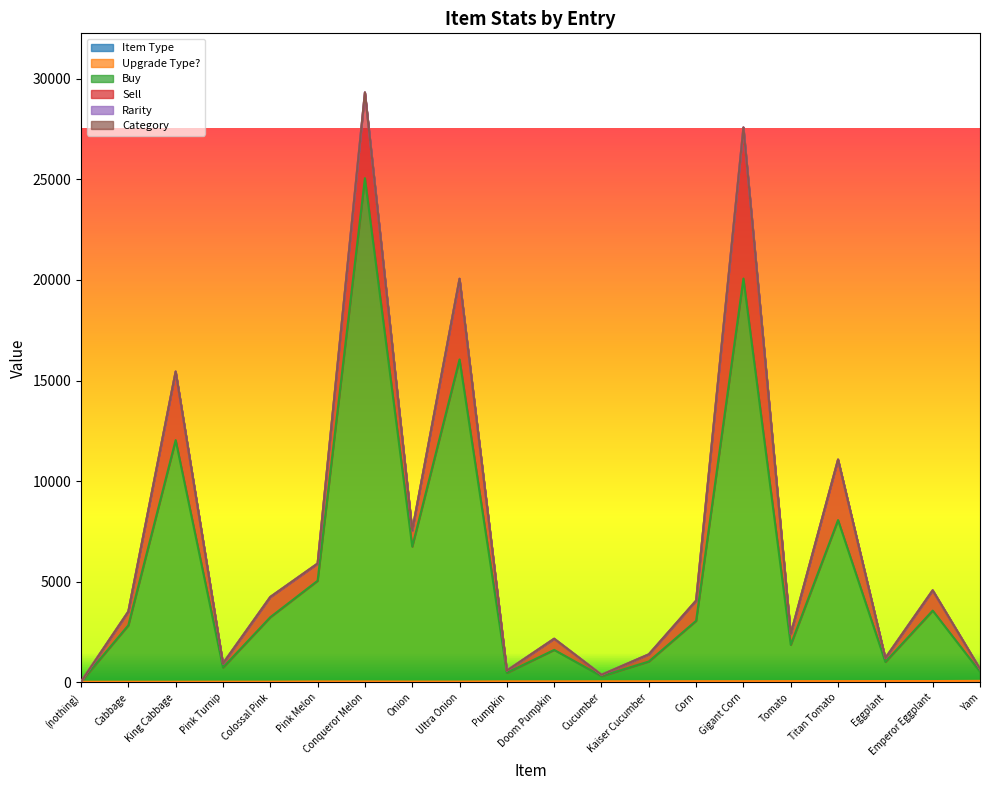

The value of Item Type at Titan Tomato is 3. True or false?

False